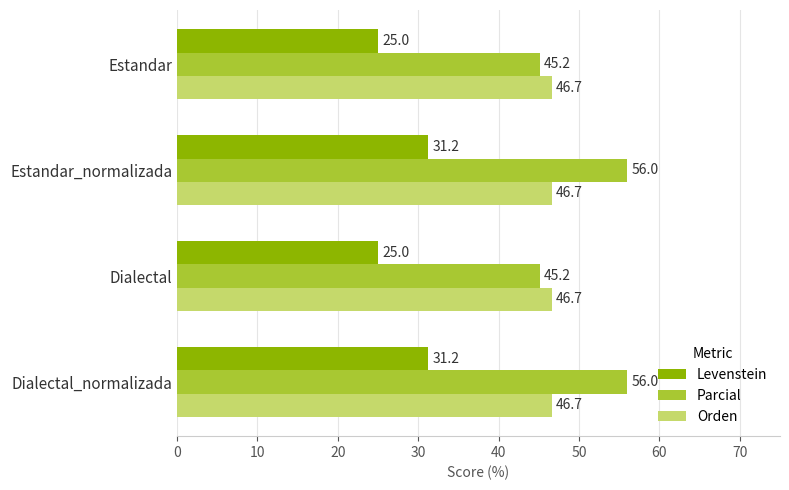

Which series has the largest range (max minus min)?

Parcial